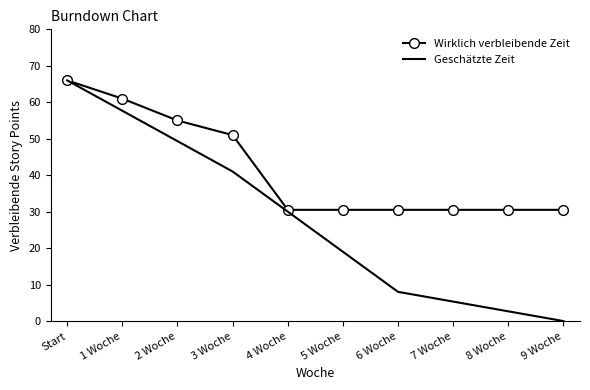

Reading right to left, what are all the values shown in this chart?

Wirklich verbleibende Zeit: 30.5	30.5	30.5	30.5	30.5	30.5	51.0	55.0	61.0	66.0
Geschätzte Zeit: 0.0	2.7	5.3	8.0	19.0	30.0	41.0	49.3	57.7	66.0